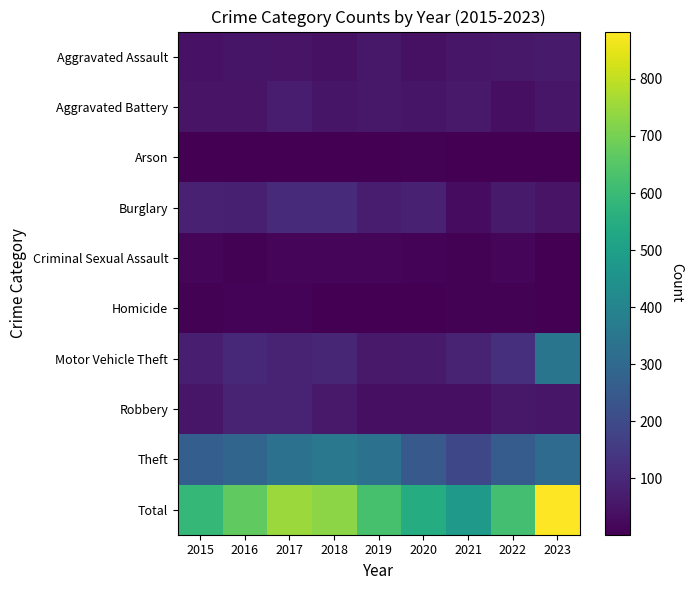

What is the minimum value shown in the chart?

1